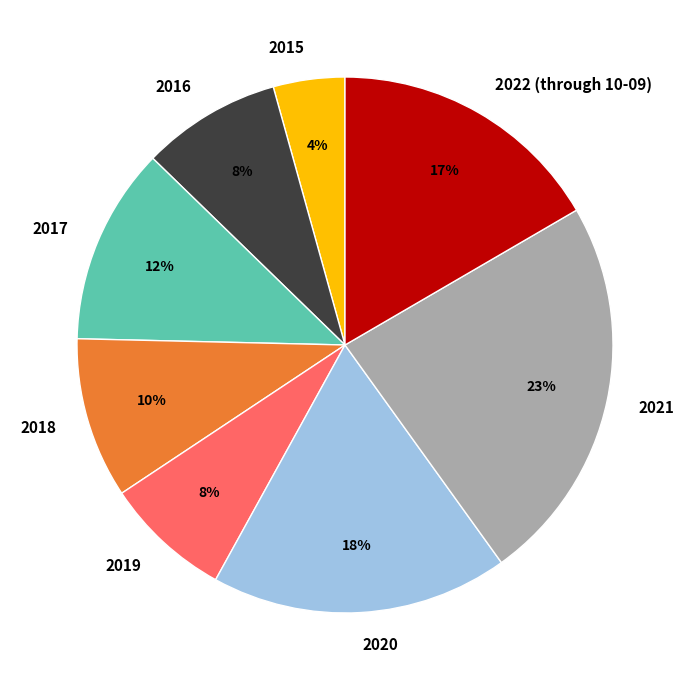

What percentage is the 2016 slice, to the nearest percent?

8%